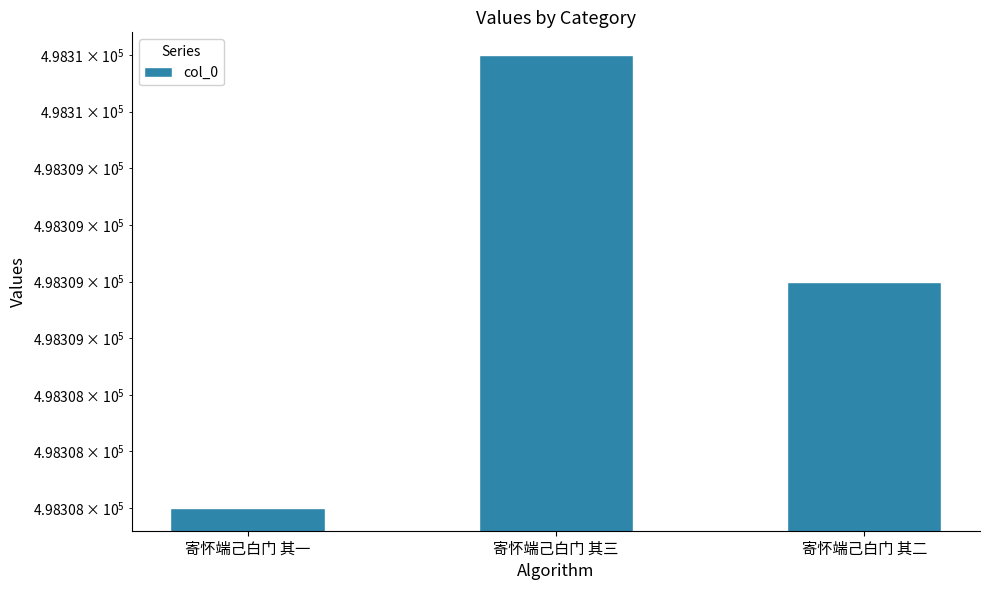

What is the change in value from 寄怀端己白门 其一 to 寄怀端己白门 其二?

+1